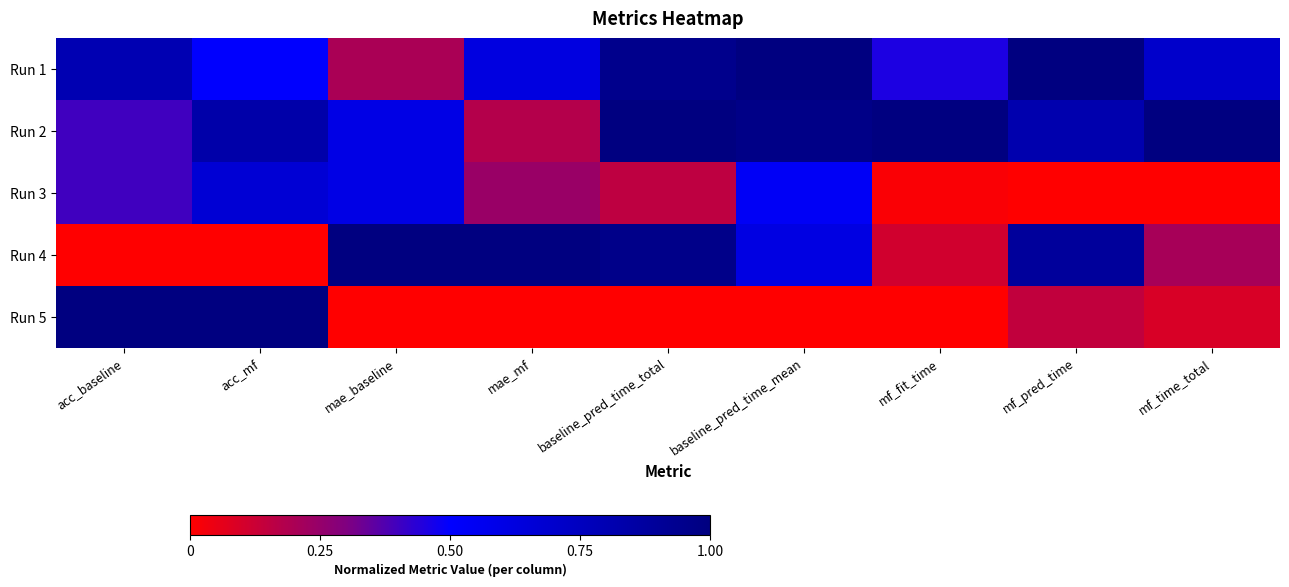

Which series changed the most between mae_baseline and baseline_pred_time_mean?

Run 1